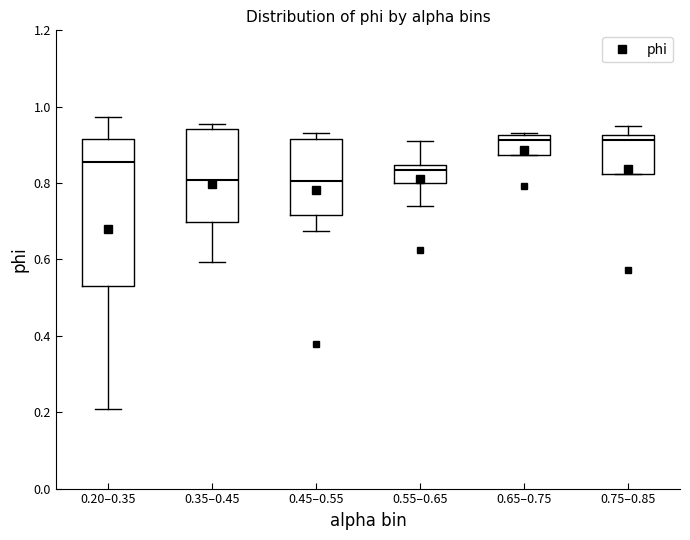

Where is the upper edge of the box for 0.65–0.75 on the y-axis? The values are not printed on the chart, so give them approximately, as read against the axis.

0.92